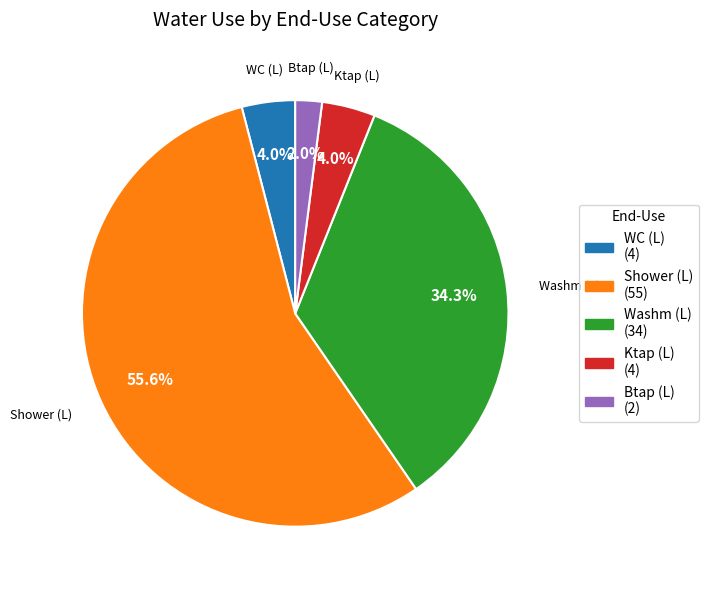

Is there a majority slice in this chart?

Yes